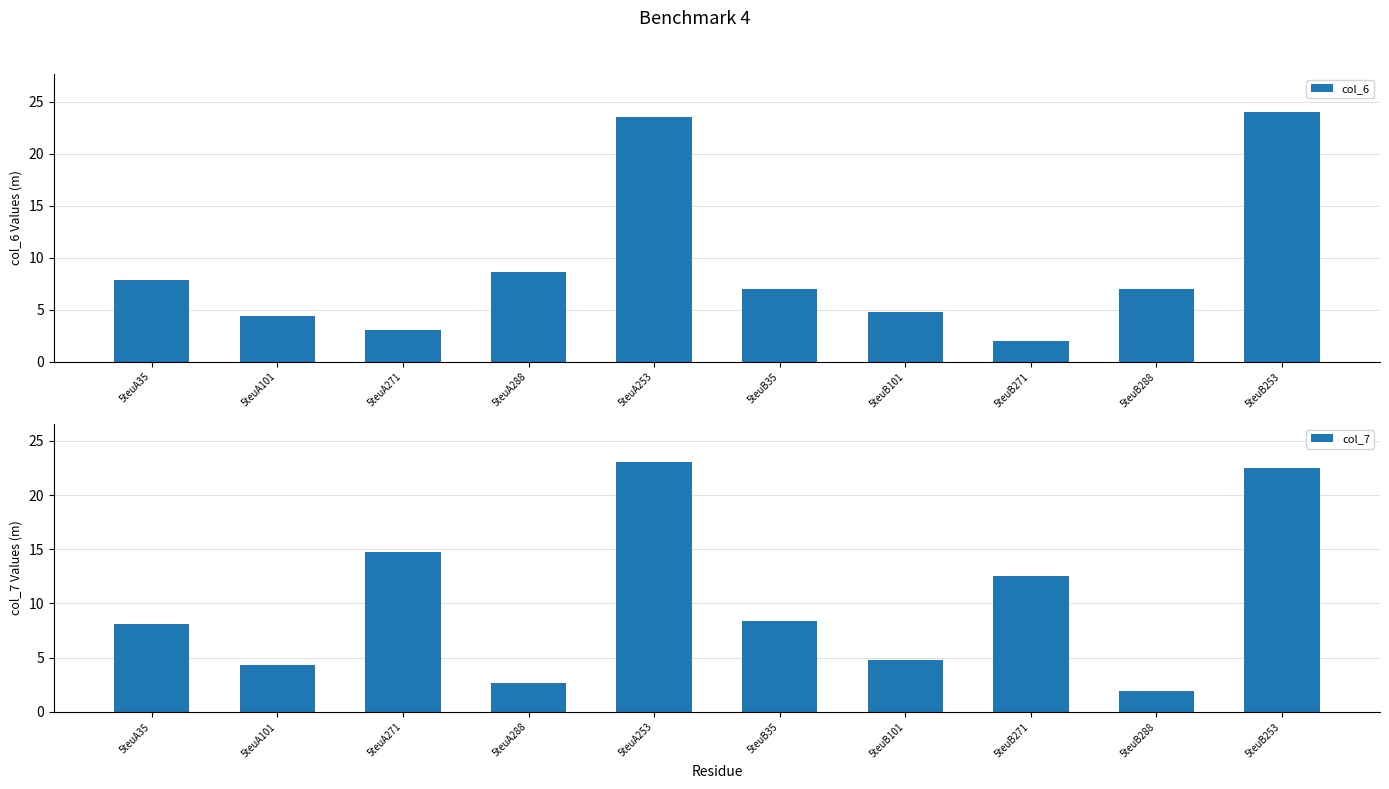

Which has a higher value, 5teuB288 or 5teuA253?

5teuA253